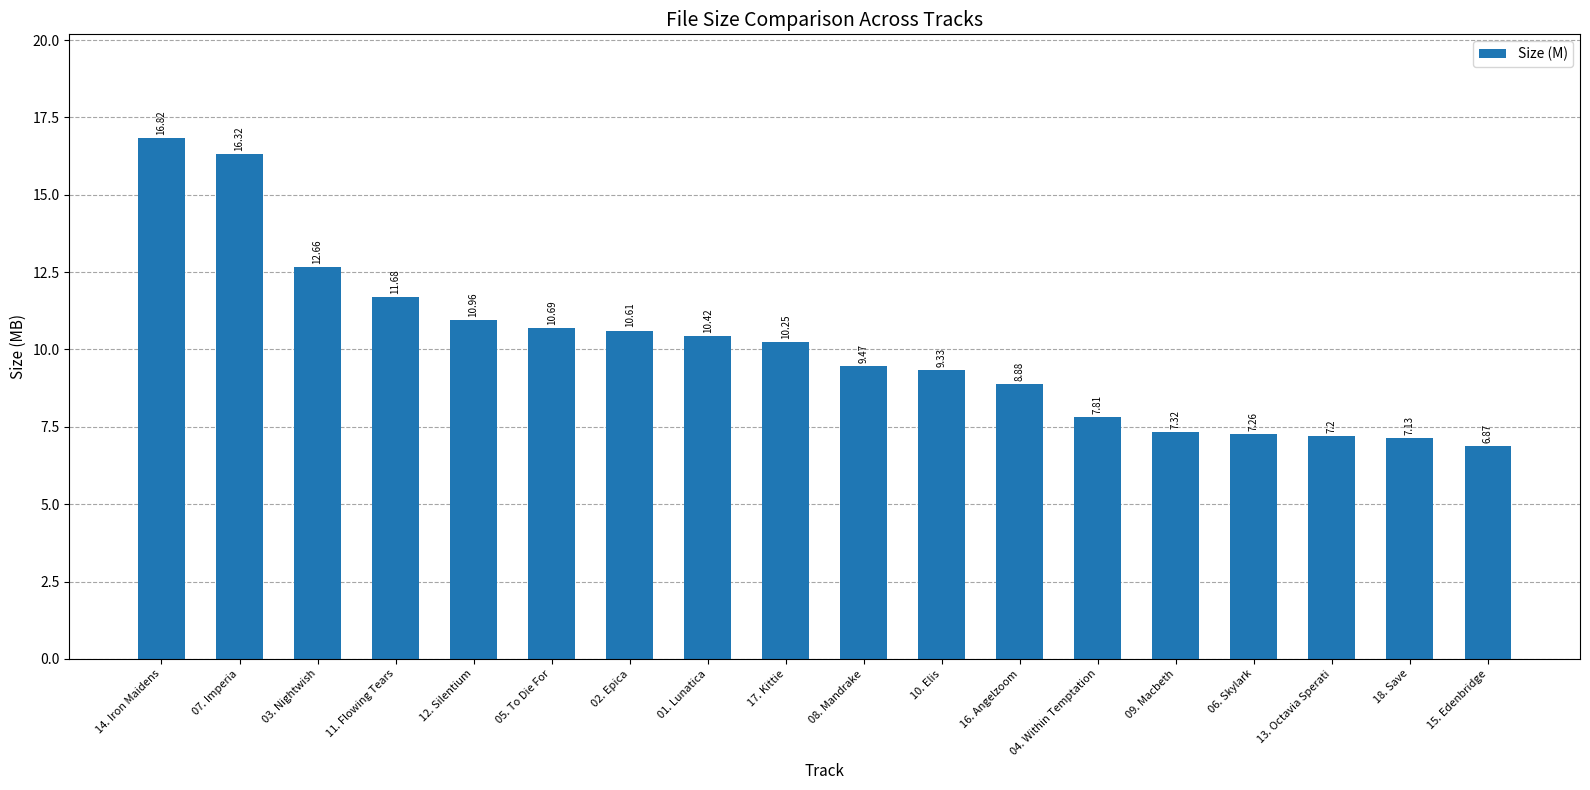

How many distinct data groups are displayed?

1